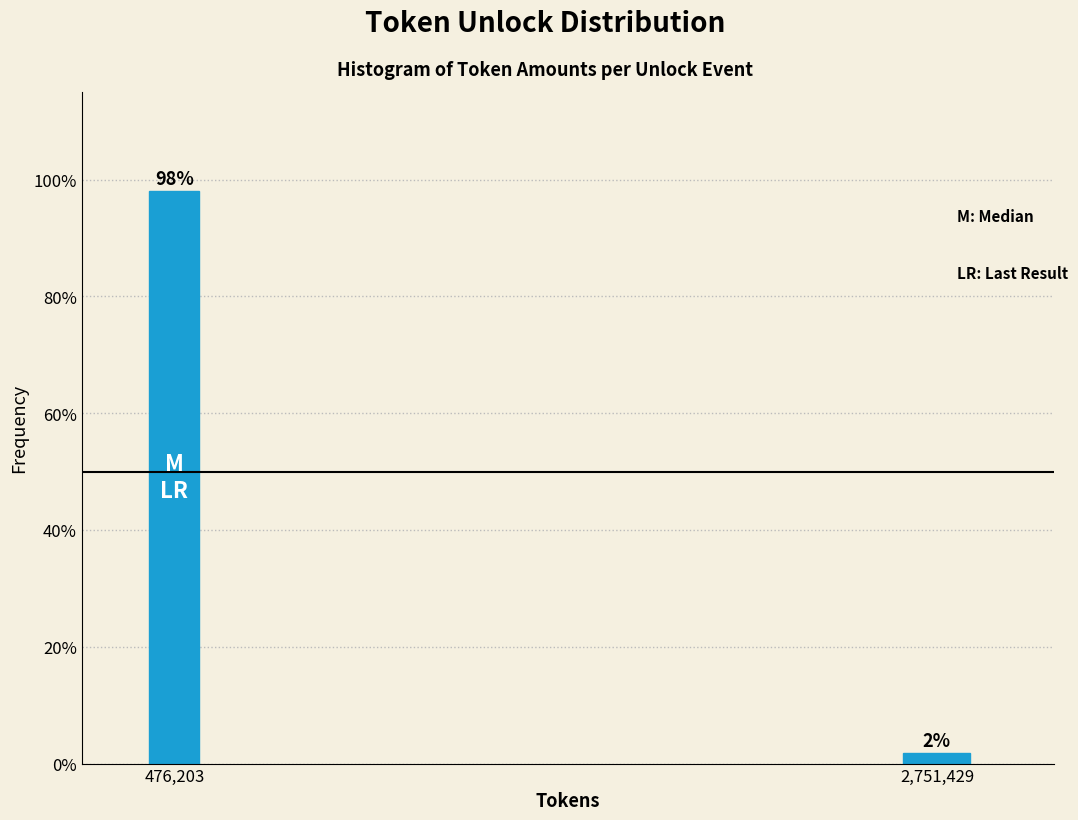

Does the chart contain any negative values?

No